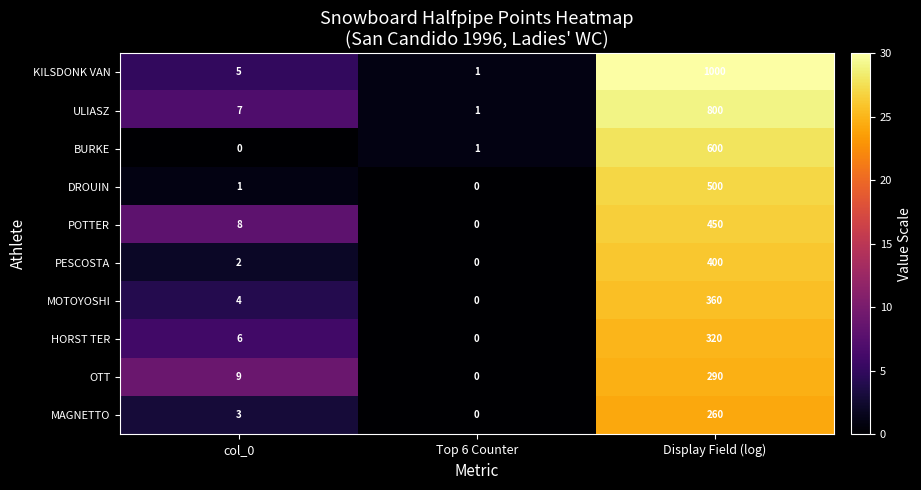

Reading right to left, what are all the values shown in this chart?

KILSDONK VAN: Display Field (log)=1000	Top 6 Counter=1	col_0=5
ULIASZ: Display Field (log)=800	Top 6 Counter=1	col_0=7
BURKE: Display Field (log)=600	Top 6 Counter=1	col_0=0
DROUIN: Display Field (log)=500	Top 6 Counter=0	col_0=1
POTTER: Display Field (log)=450	Top 6 Counter=0	col_0=8
PESCOSTA: Display Field (log)=400	Top 6 Counter=0	col_0=2
MOTOYOSHI: Display Field (log)=360	Top 6 Counter=0	col_0=4
HORST TER: Display Field (log)=320	Top 6 Counter=0	col_0=6
OTT: Display Field (log)=290	Top 6 Counter=0	col_0=9
MAGNETTO: Display Field (log)=260	Top 6 Counter=0	col_0=3